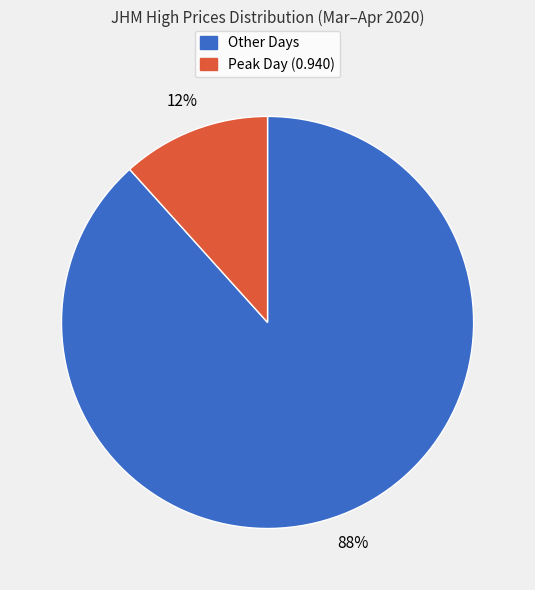

True or false: Other Days accounts for 88% of the total.

True